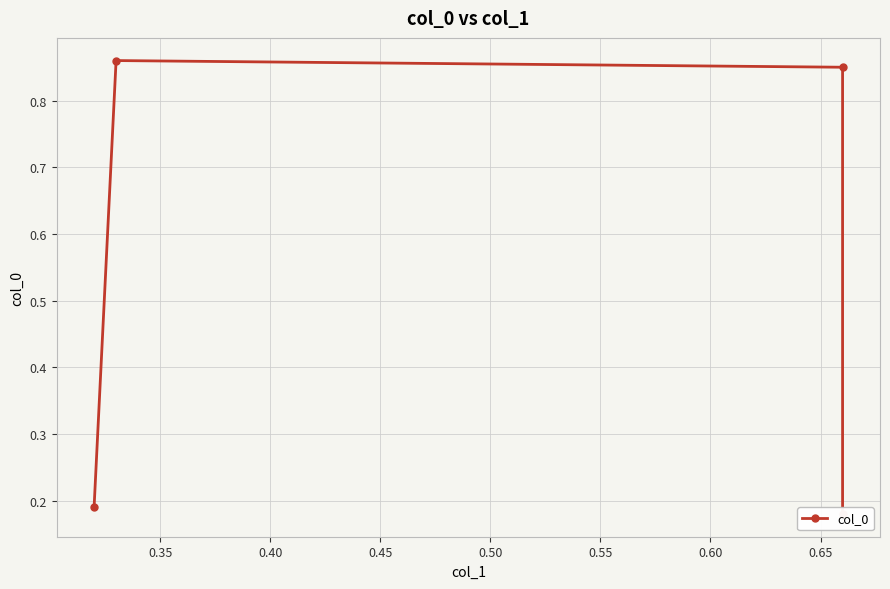

What is the difference between the second highest and second lowest values?

0.7